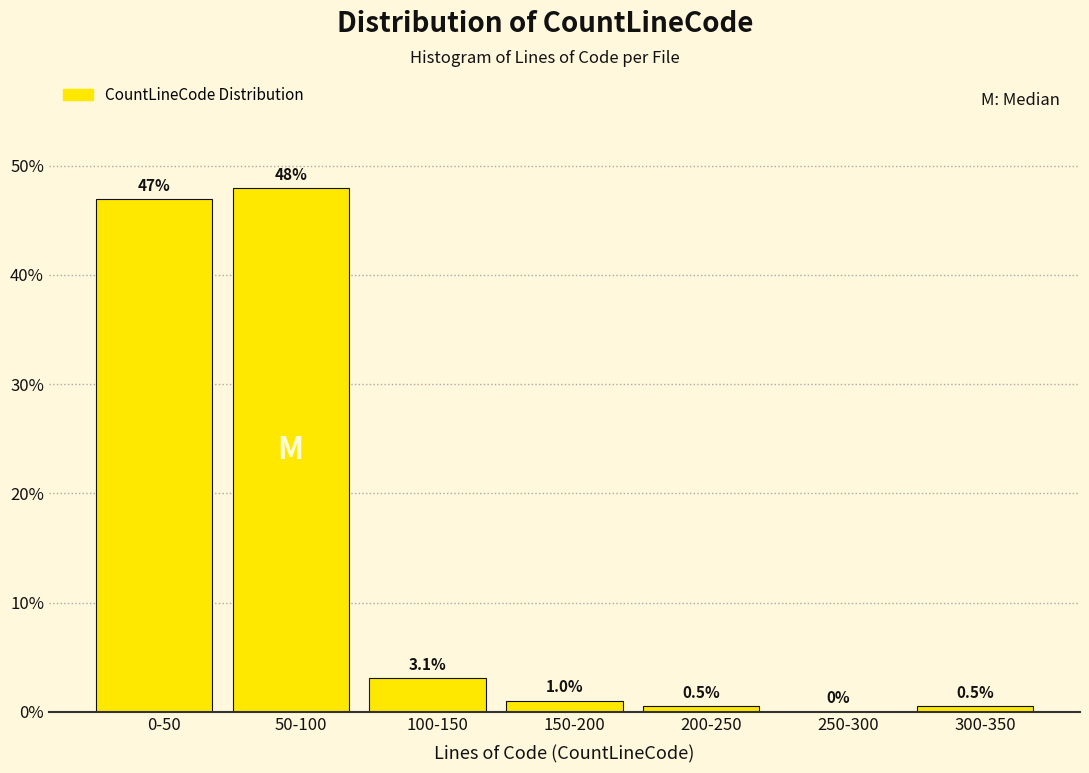

Reading left to right, what are all the values shown in this chart?

0-50=46.9	50-100=47.9	100-150=3.1	150-200=1.0	200-250=0.5	250-300=0.0	300-350=0.5